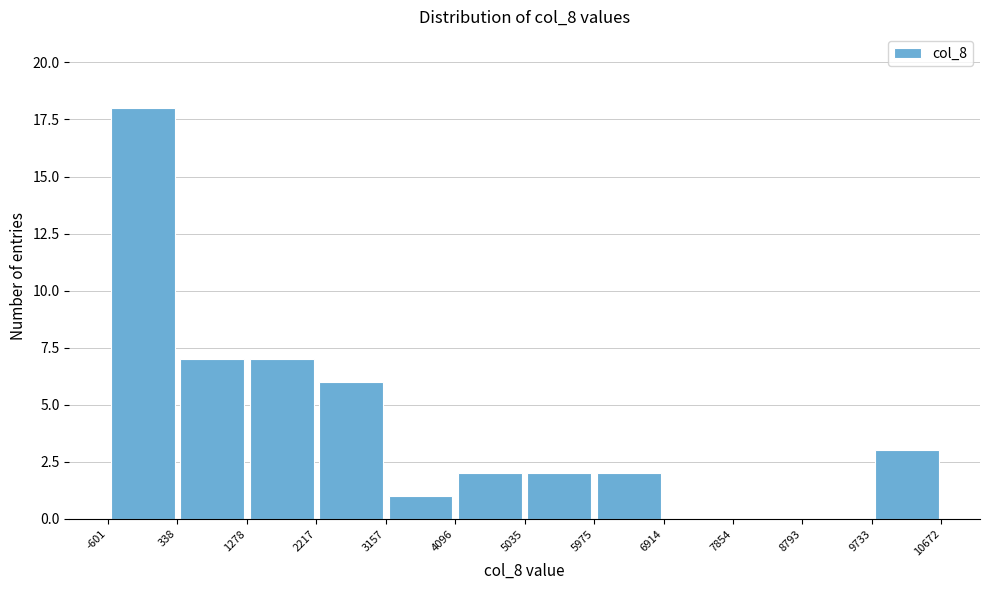

How tall is the bar that spans 2217 to 3157 on the x-axis? The values are not printed on the chart, so give them approximately, as read against the axis.

6